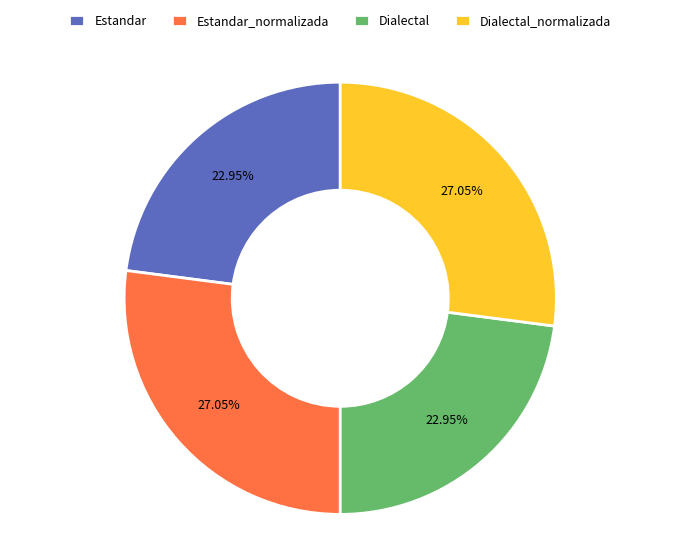

Is there any slice that represents more than half of the pie?

No